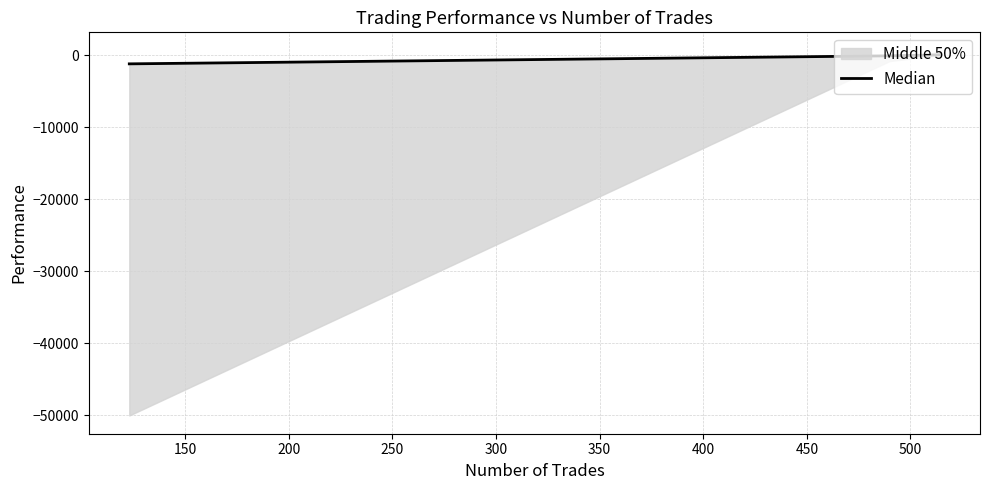

The value at 250 is 56.8. True or false?

False